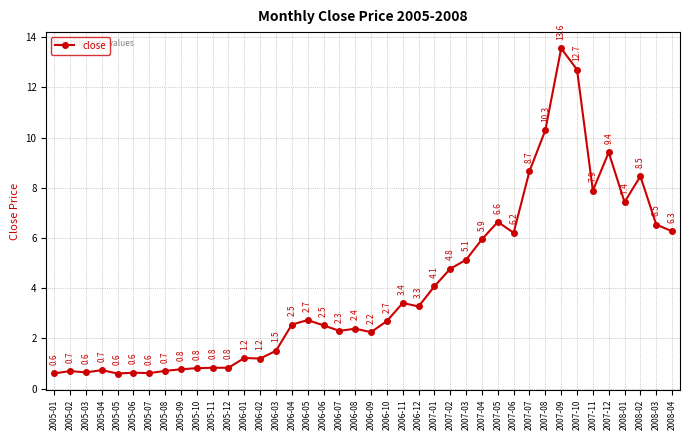

What is the difference between the second highest and second lowest values?

12.1